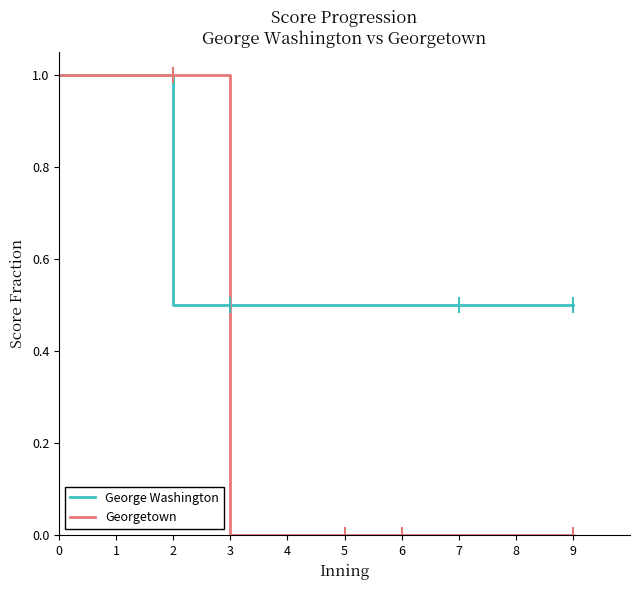

Is it true that George Washington equals 0.5 at 3?

True